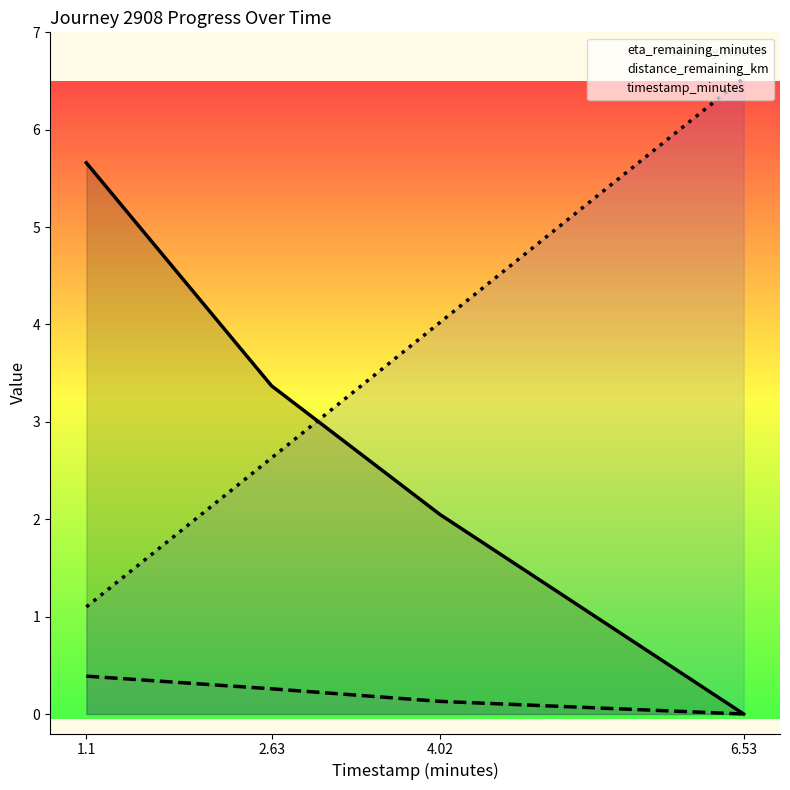

Reading left to right, extract all data points from this chart.

eta_remaining_minutes: 1.1=5.7	2.63=3.4	4.02=2.0	6.53=0.0
distance_remaining_km: 1.1=0.4	2.63=0.3	4.02=0.1	6.53=0.0
timestamp_minutes: 1.1=1.1	2.63=2.6	4.02=4.0	6.53=6.5